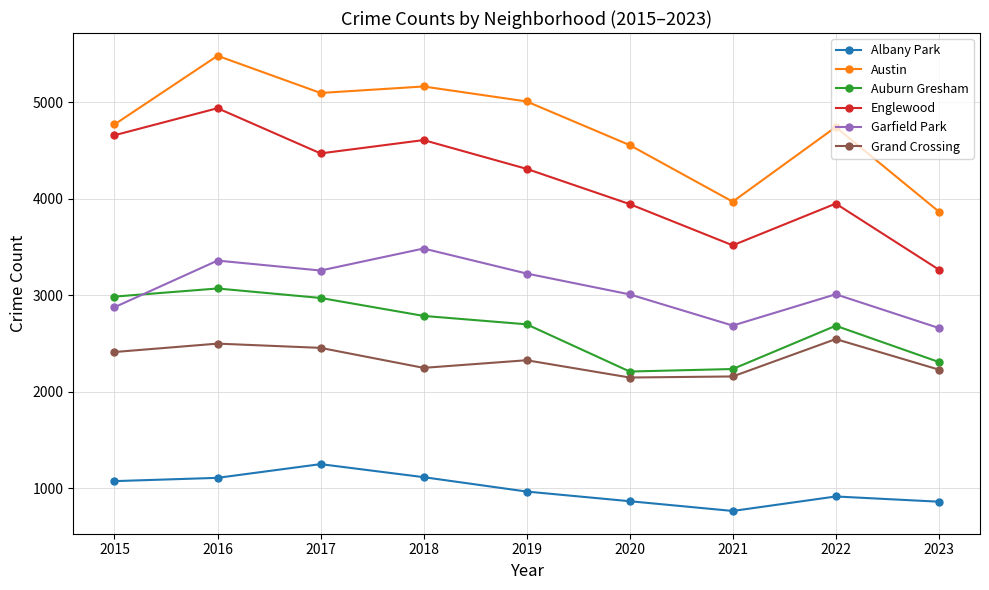

Read the Grand Crossing value at 2020.

2149